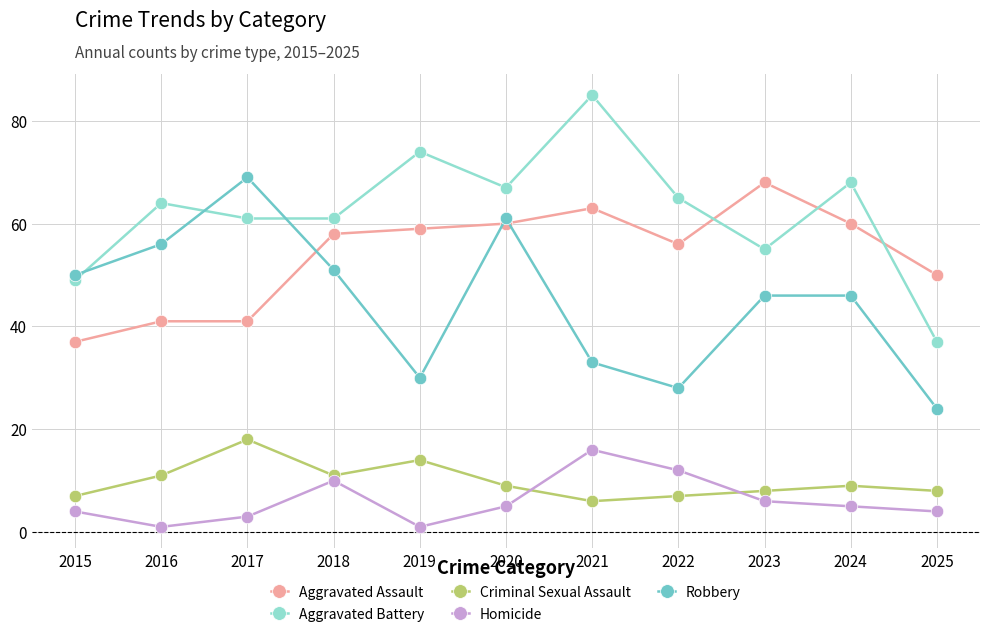

True or false: Criminal Sexual Assault and Robbery intersect in this chart.

False